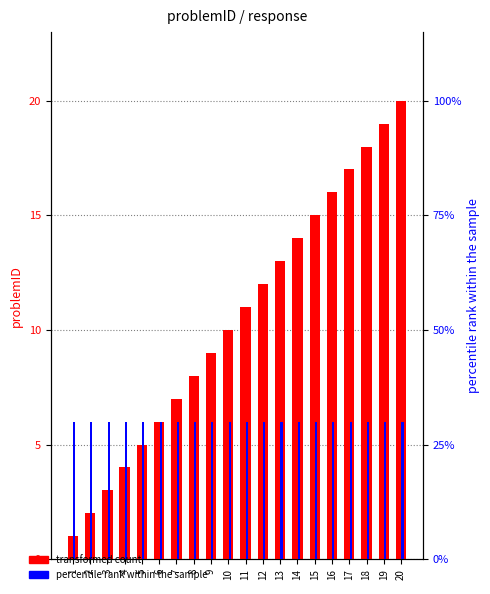

What is the difference between the problemID (transformed count) values at 19 and 2?

17.0